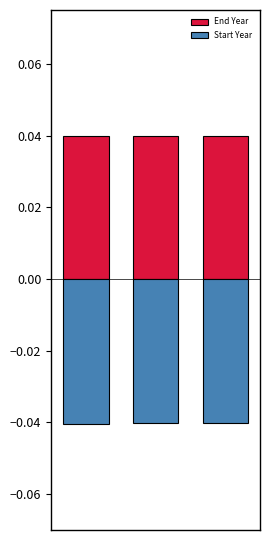

Rank the series by their maximum value, from highest to lowest.

End Year, Start Year